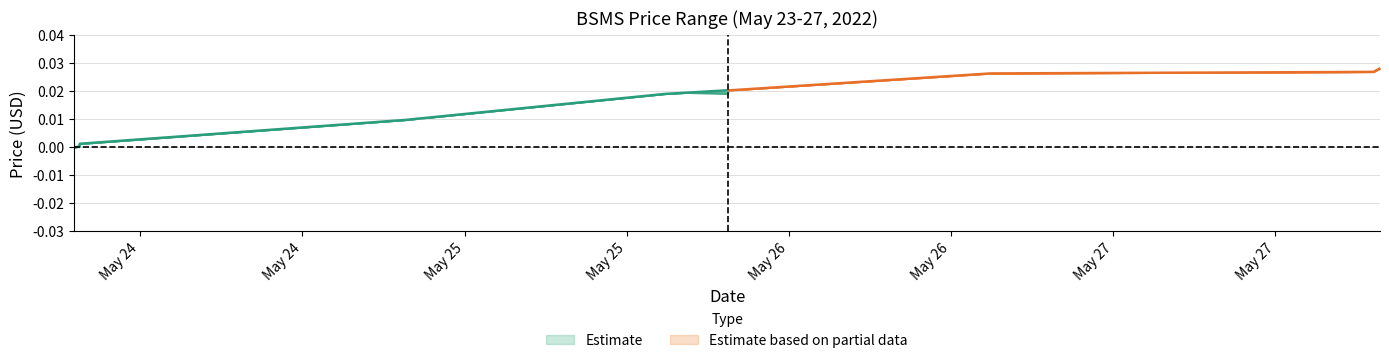

Which category has the lowest value across all series?

2022-05-23 19:07:00